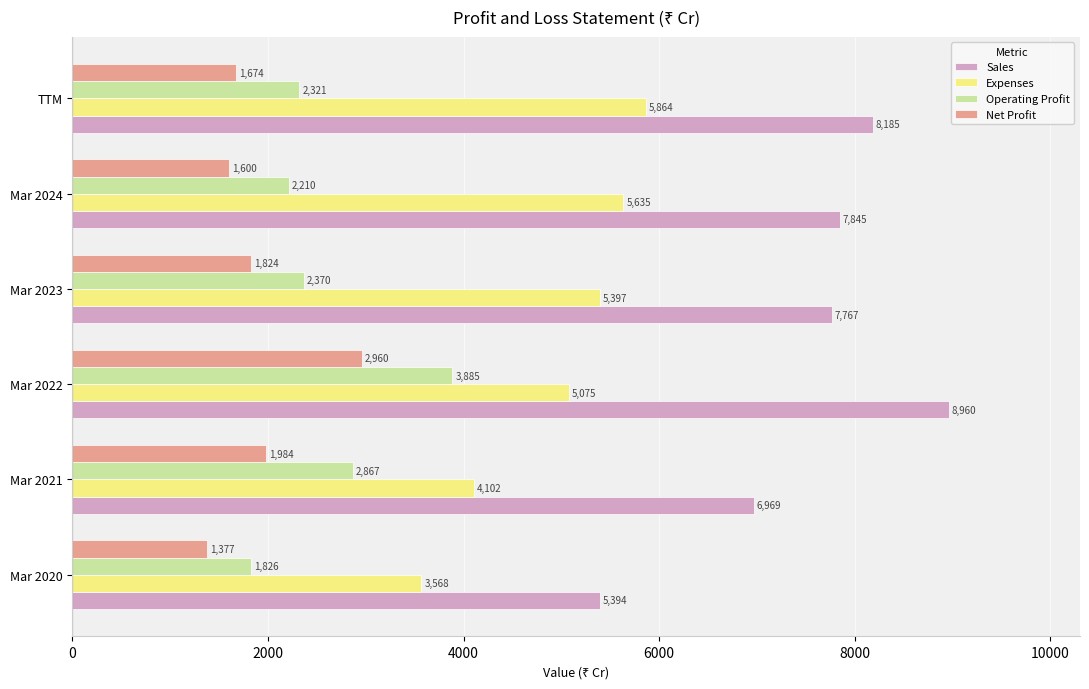

What is the maximum value shown in the chart?

8960